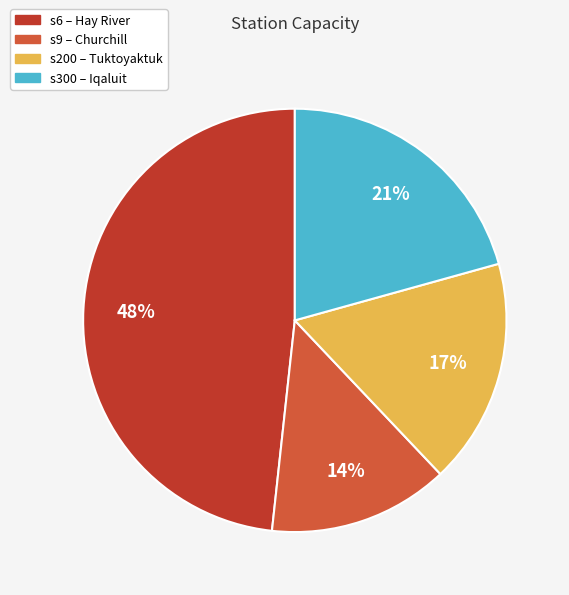

Do s200 and s6 together represent more than half of the pie?

Yes